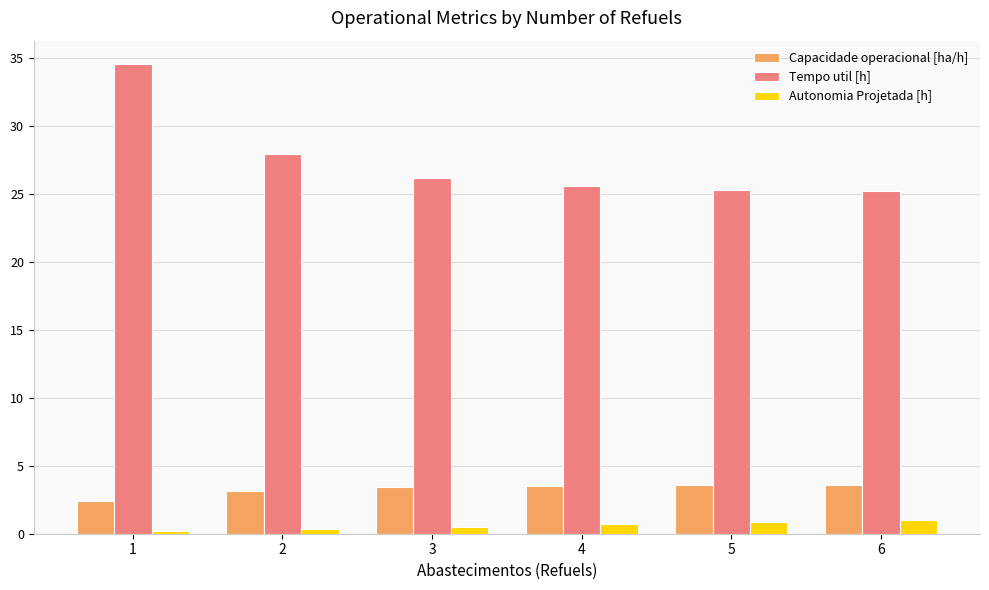

Which series has the largest range (max minus min)?

Tempo util [h]